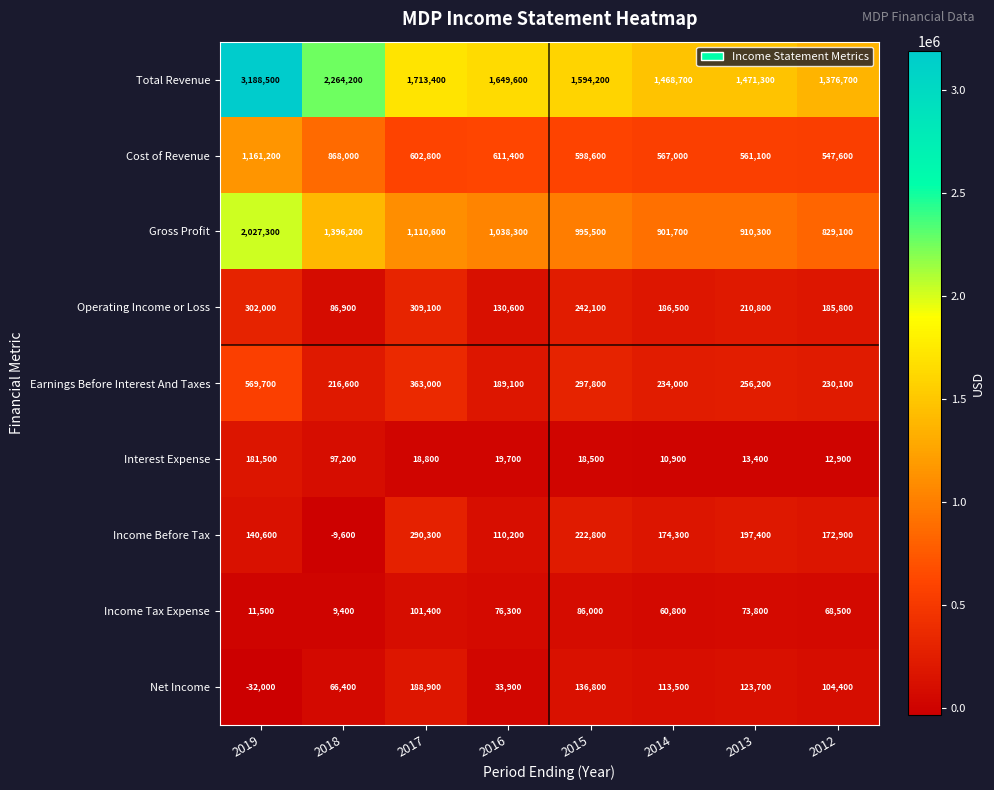

At how many categories does at least one series exceed 2335235?

1